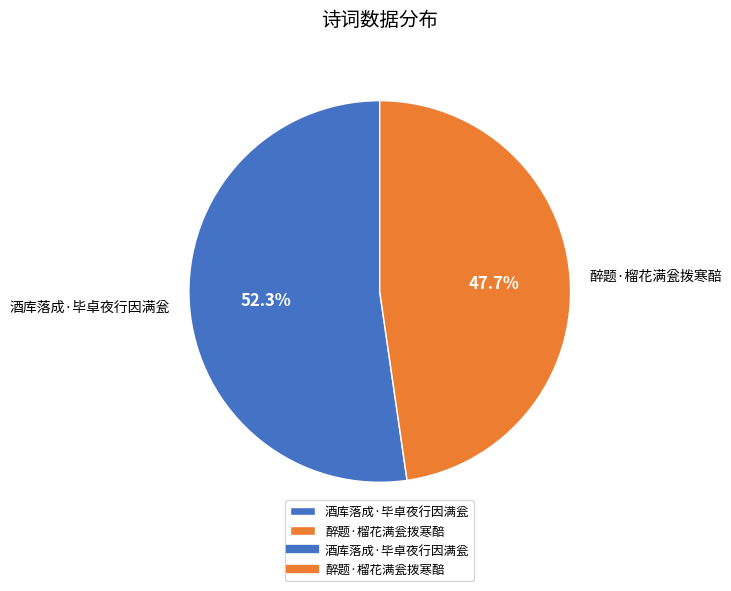

Which slice is the smallest?

醉题·榴花满瓮拨寒醅